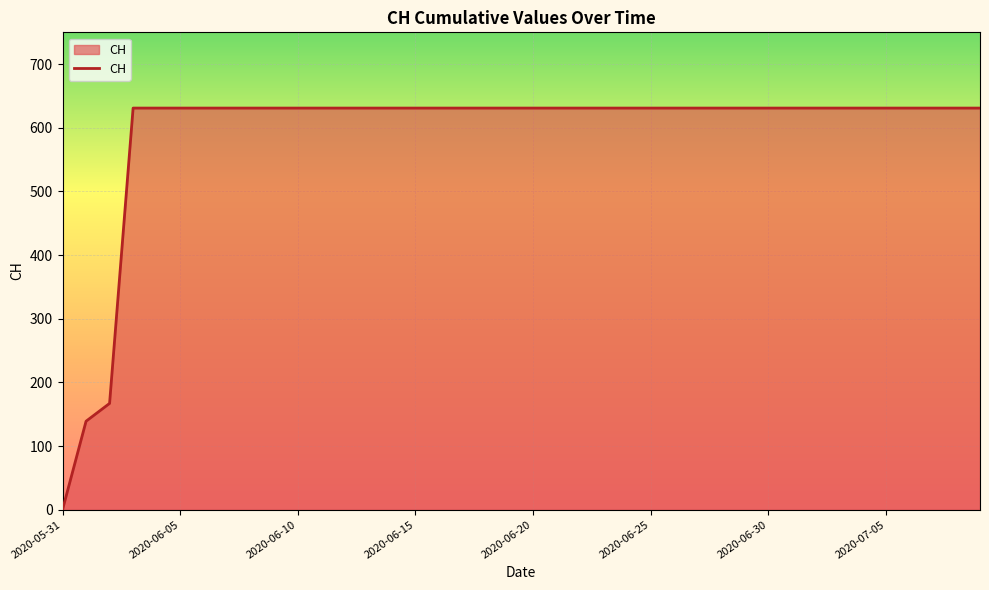

What is the greatest value displayed?

631